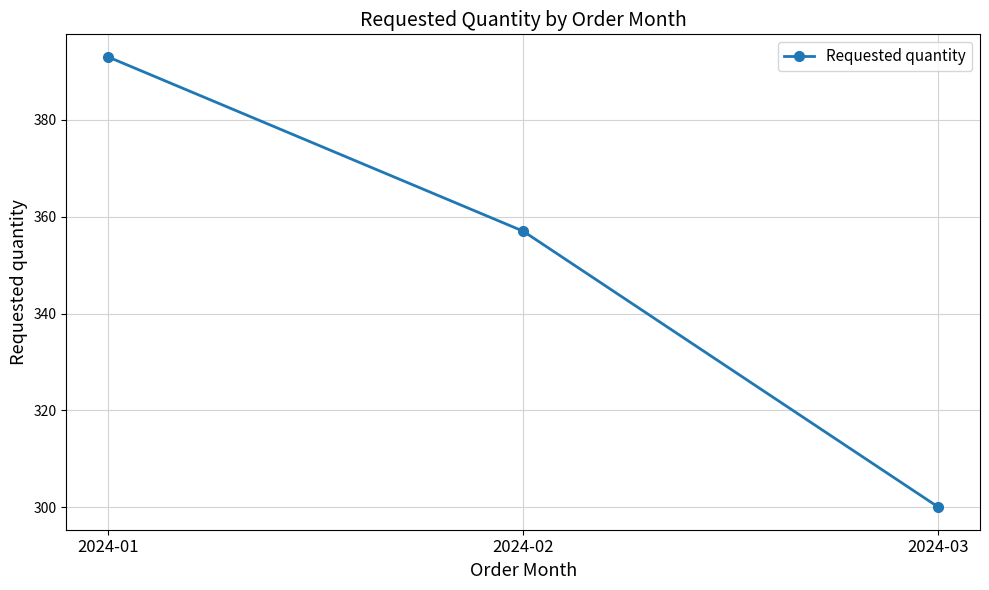

At which label does the data first exceed 357?

2024-01